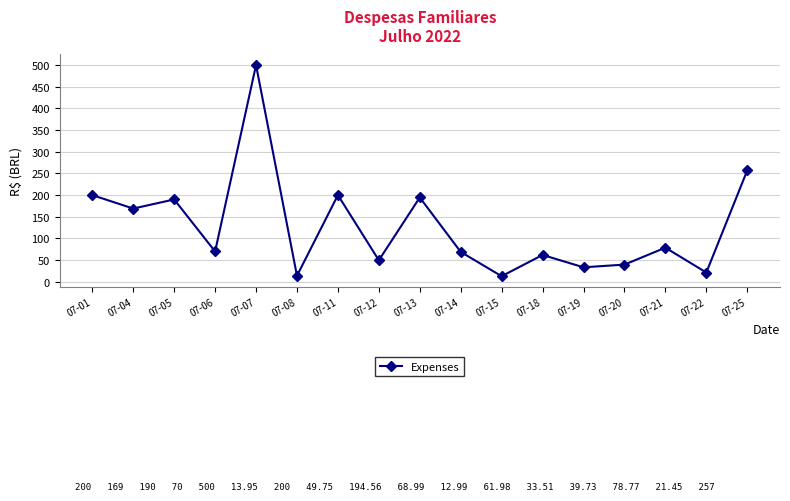

What is the maximum value shown in the chart?

500.0